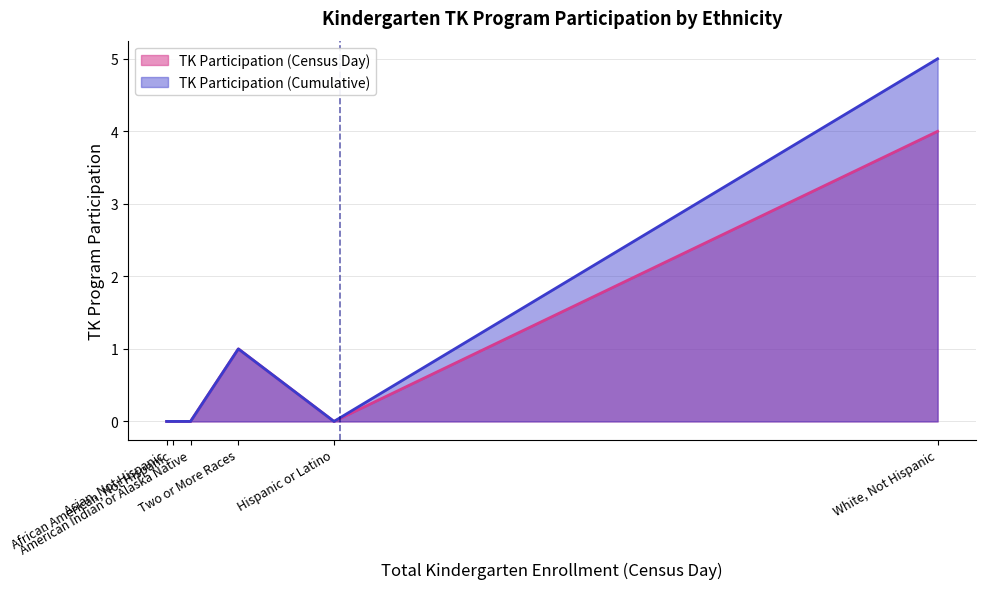

What is the highest value of the TK Participation (Census Day) series?

4